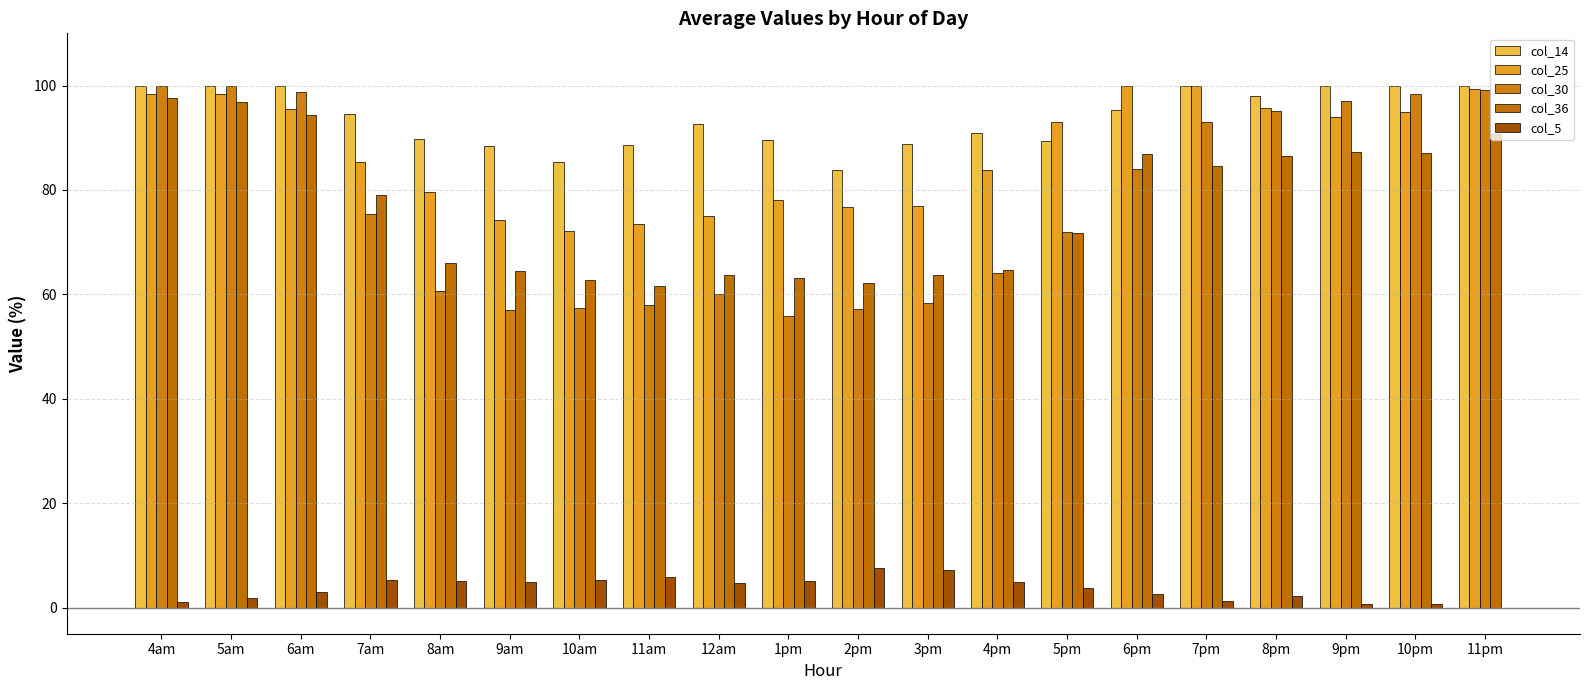

Count the number of categories in the chart.

20